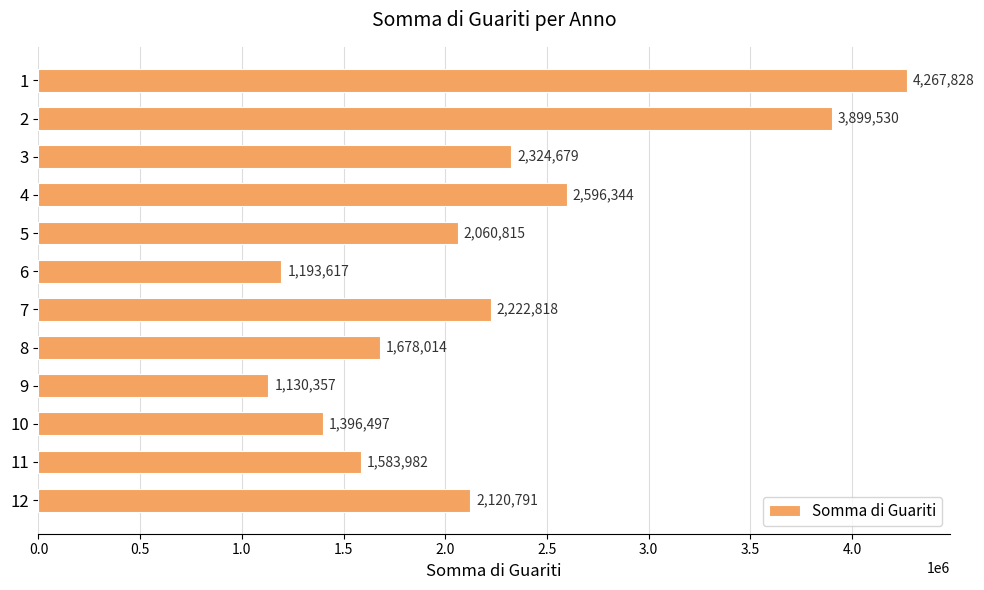

What is the change in value from 3 to 11?

-740697